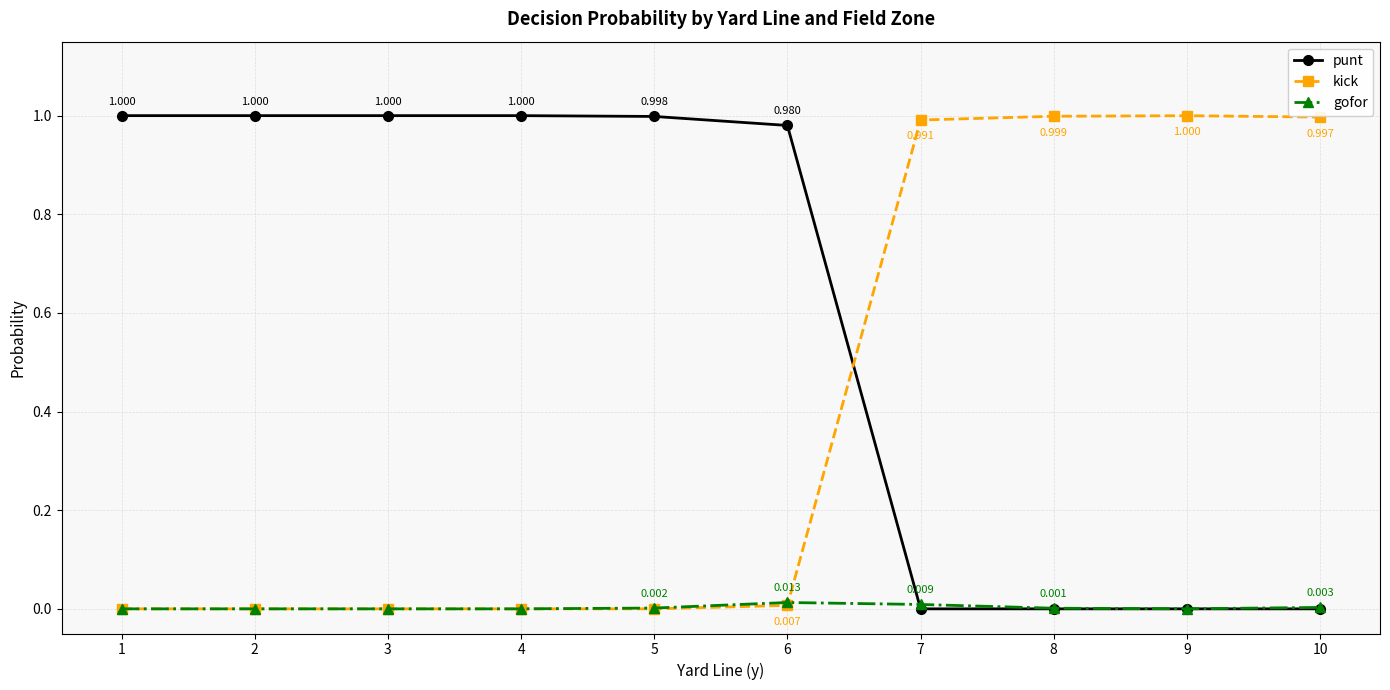

What is the greatest value displayed?

1.0